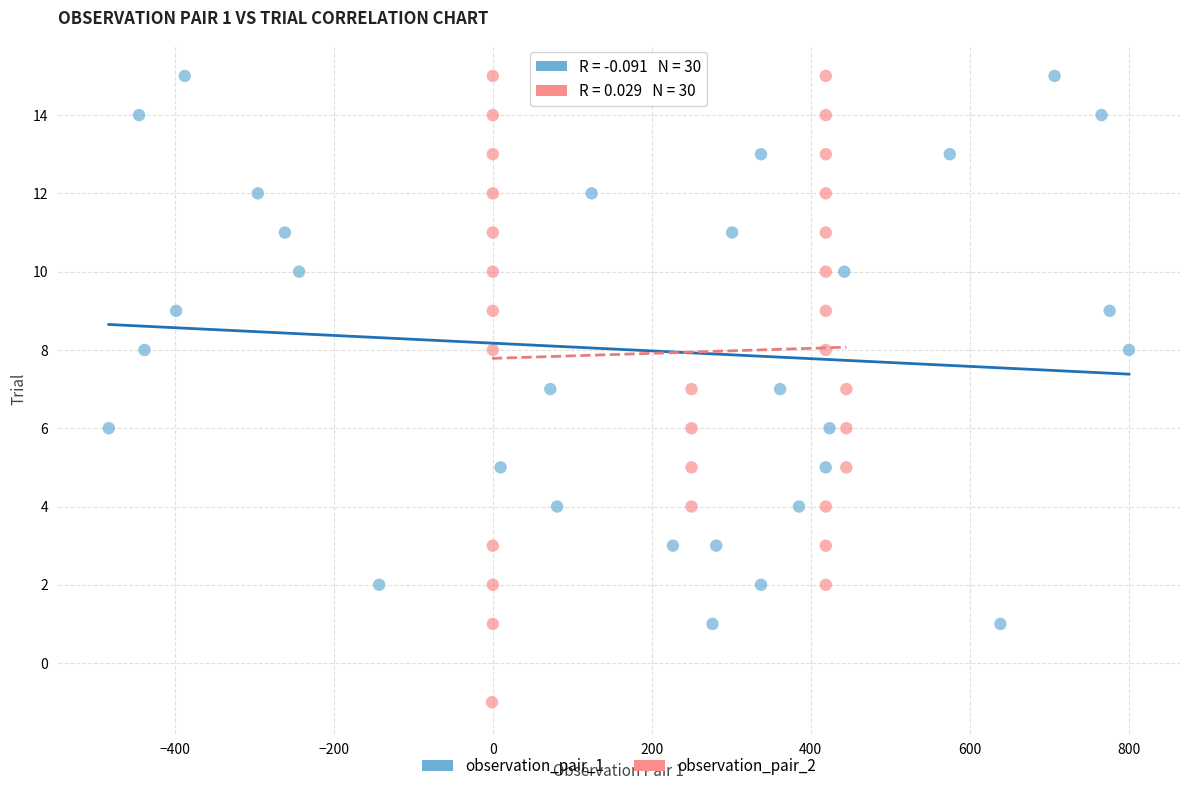

Which series has the largest Y range (max minus min)?

observation_pair_2